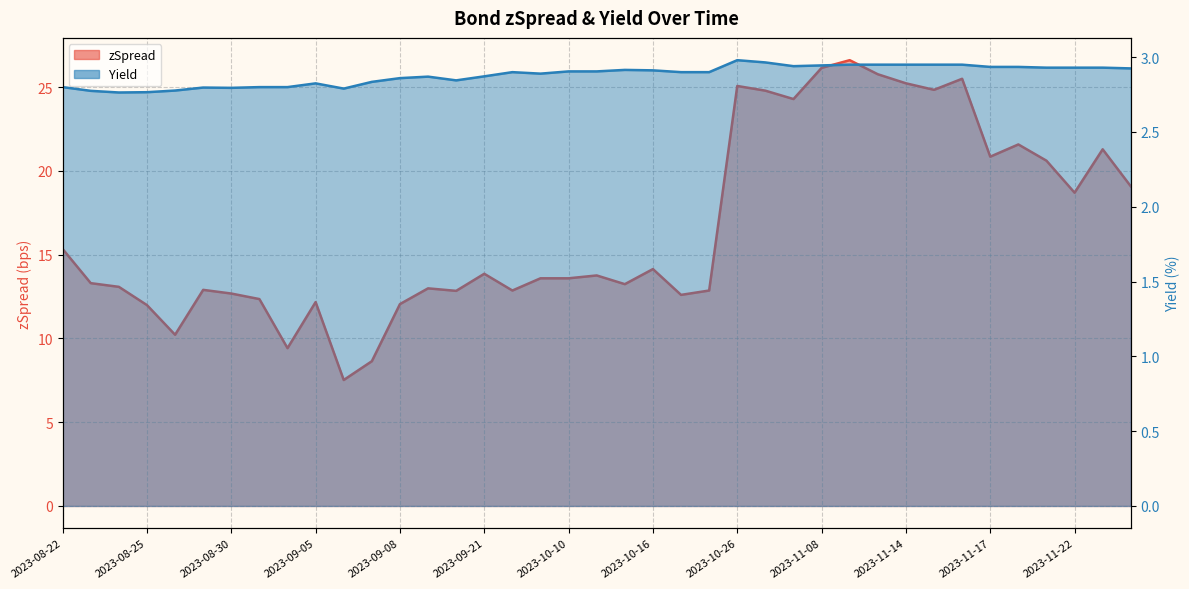

At which label is zSpread closest to 17?

2023-08-22